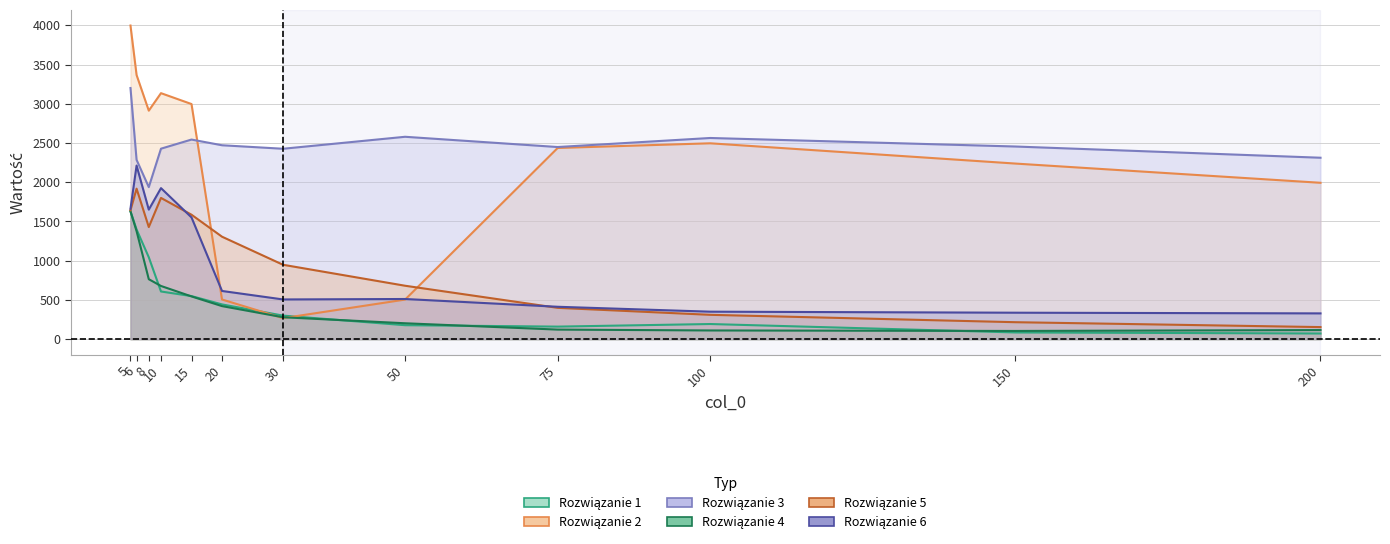

What is the smallest value displayed?

72.3